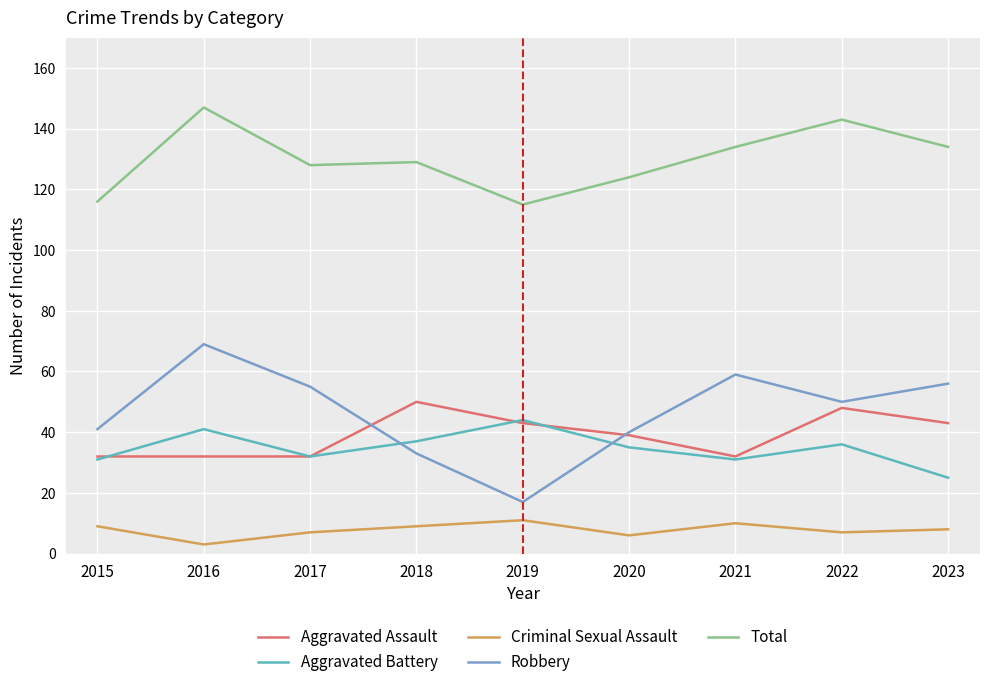

True or false: Total has more than 1 interior local peaks.

True